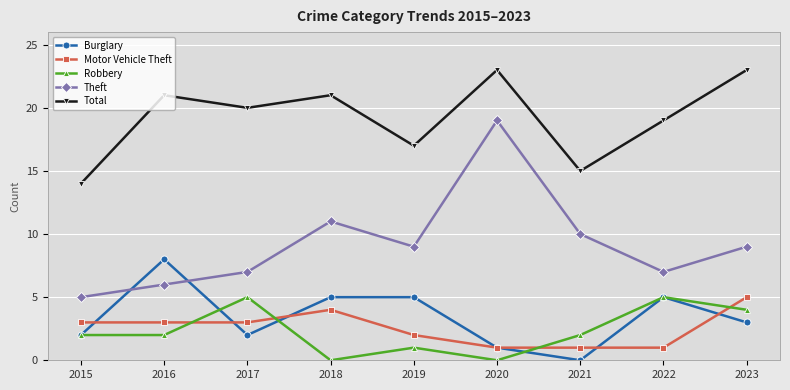

How many series are shown in this chart?

5